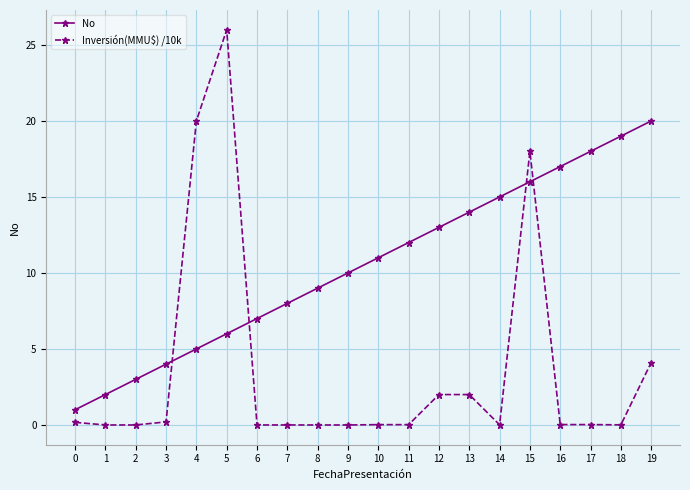

The Inversión(MMU$) /10k series shows 0.0 at 8. True or false?

True